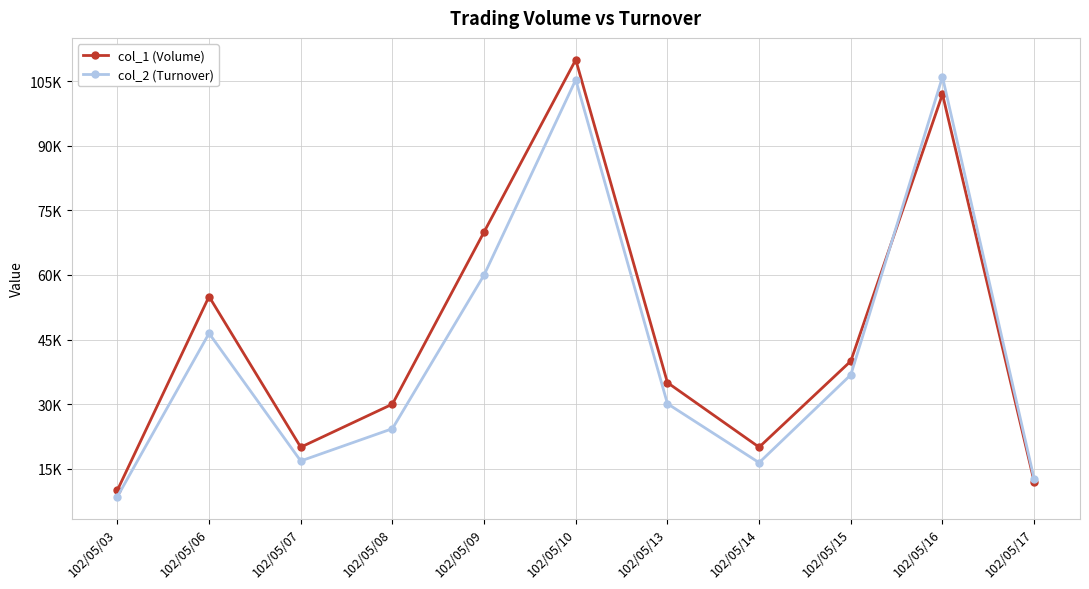

At how many categories does at least one series exceed 107178?

1